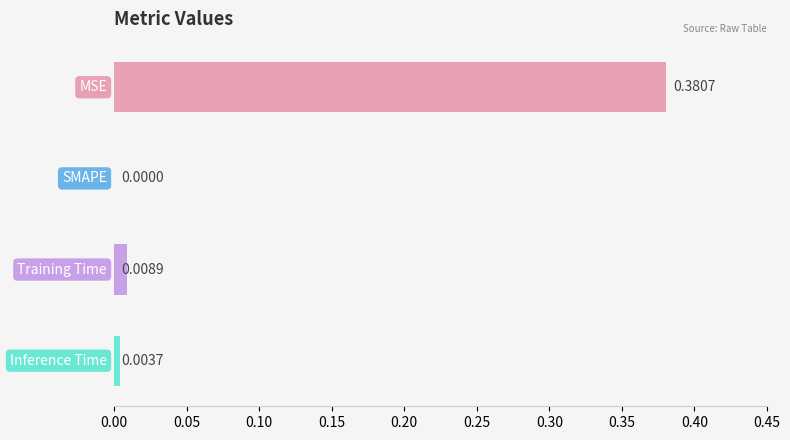

Are the bars grouped side by side (vs. stacked)?

No